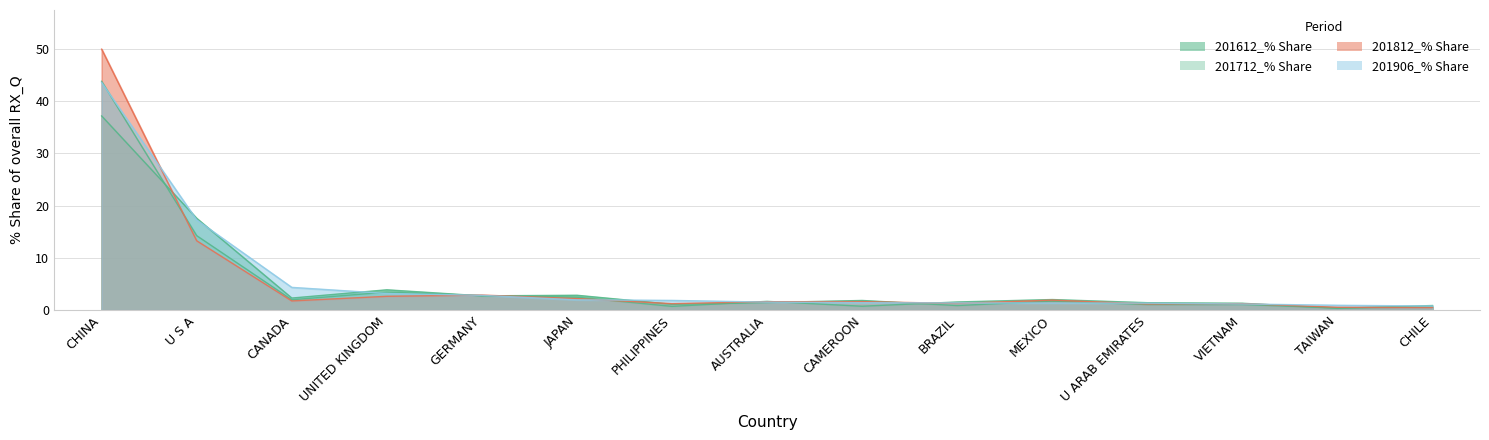

What is the total value across all series at CHILE?

2.8